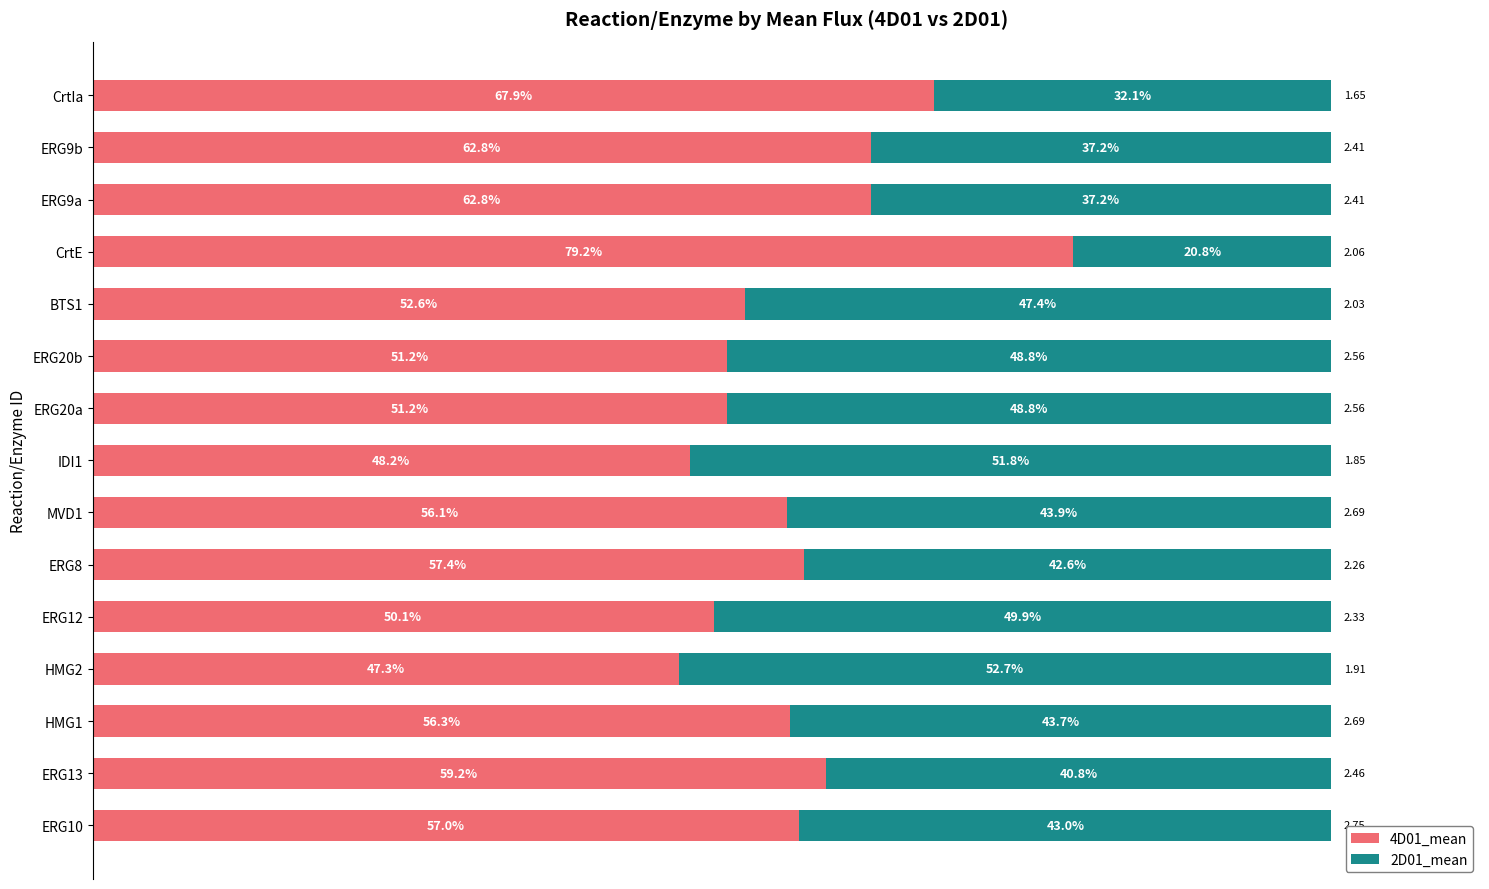

Reading right to left, transcribe all the data shown in this chart.

4D01_mean: 0.7	0.6	0.6	0.8	0.5	0.5	0.5	0.5	0.6	0.6	0.5	0.5	0.6	0.6	0.6
2D01_mean: 0.3	0.4	0.4	0.2	0.5	0.5	0.5	0.5	0.4	0.4	0.5	0.5	0.4	0.4	0.4